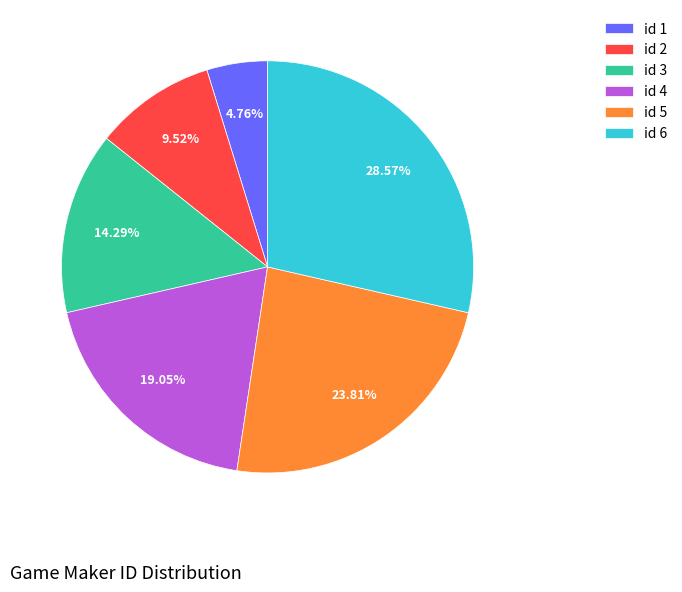

Rank the categories by value from lowest to highest.

id 1, id 2, id 3, id 4, id 5, id 6